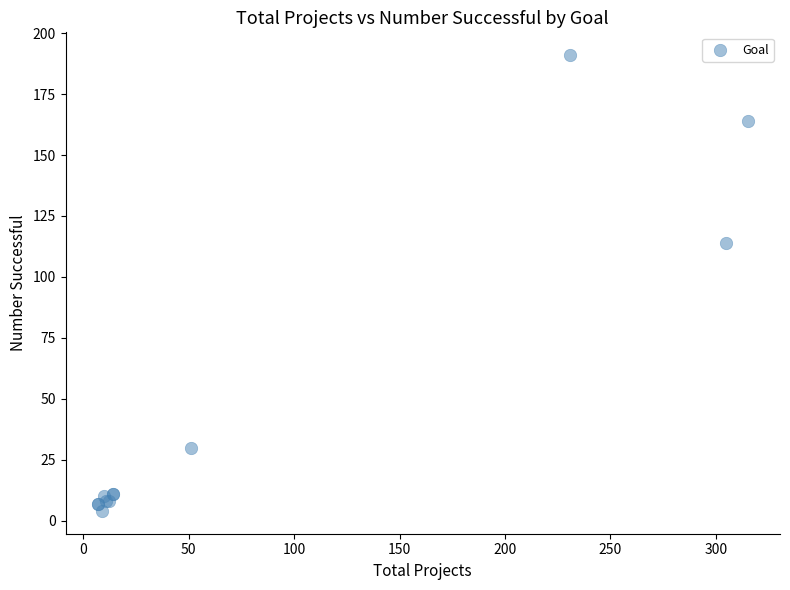

What Y value in the scatter plot is closest to 97?

114